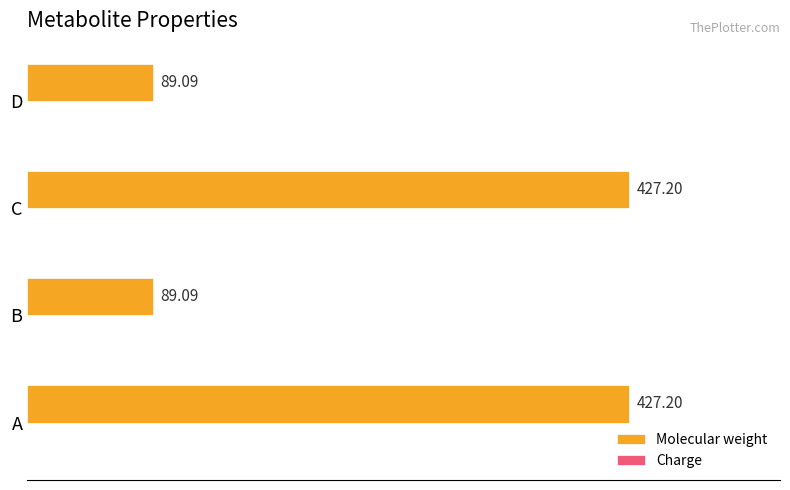

Between B and C, which is larger?

C